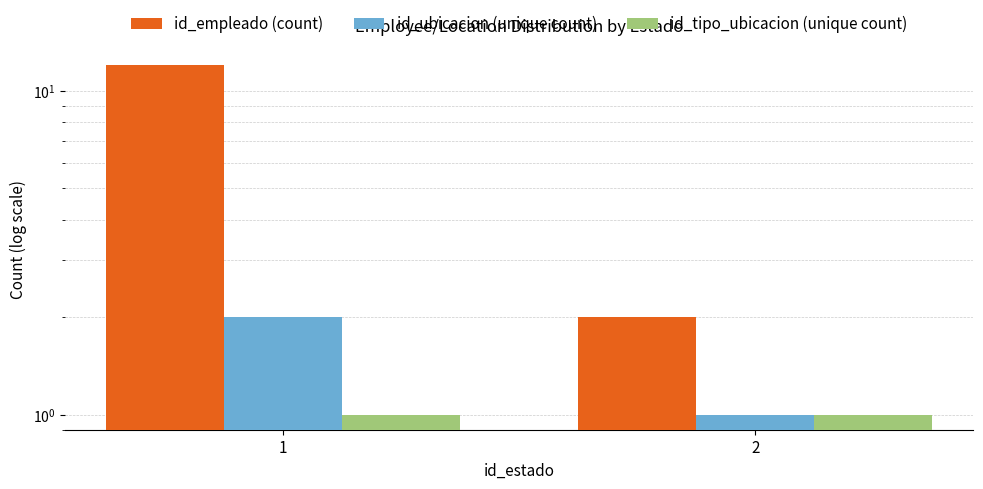

Between 1 and 2, which is larger?

1